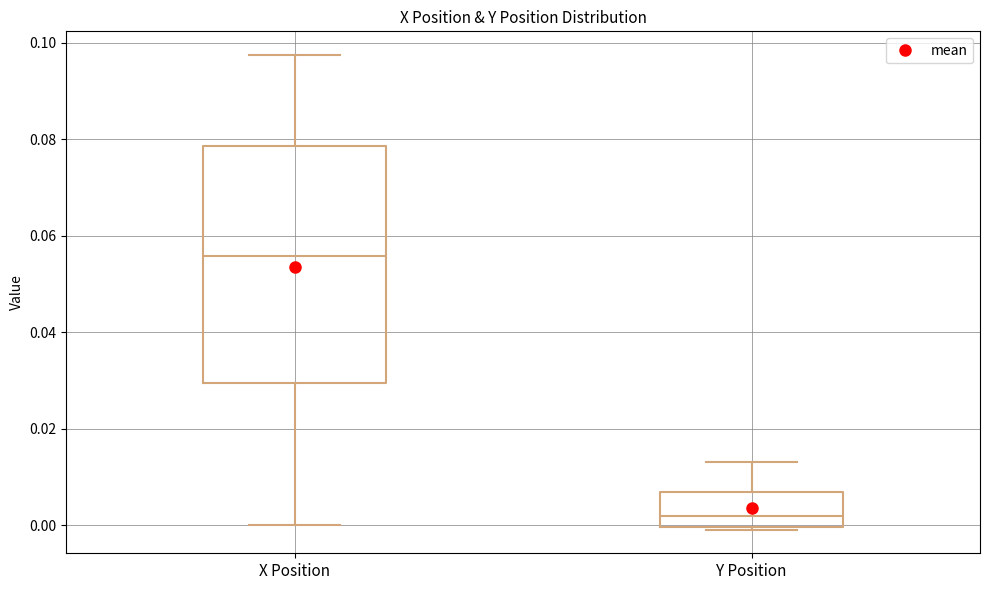

Which box is the tallest, from its lower edge to its upper edge?

X Position